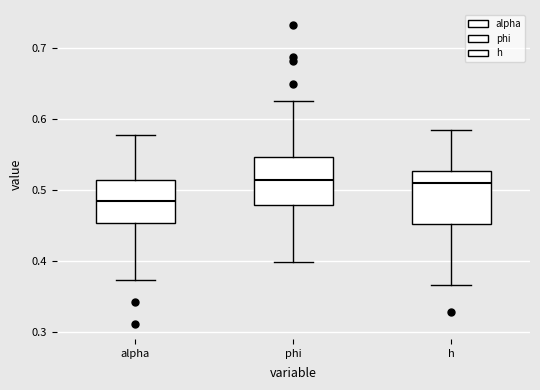

Reading left to right, read every box against the y-axis: the position of its median line, the range the box covers, and the ends of its whiskers. The values are not printed on the chart, so give them approximately, as read against the axis.

alpha: median 0.49, box 0.45 to 0.51, whiskers 0.37 to 0.58
phi: median 0.51, box 0.48 to 0.55, whiskers 0.40 to 0.63
h: median 0.51, box 0.45 to 0.53, whiskers 0.37 to 0.58